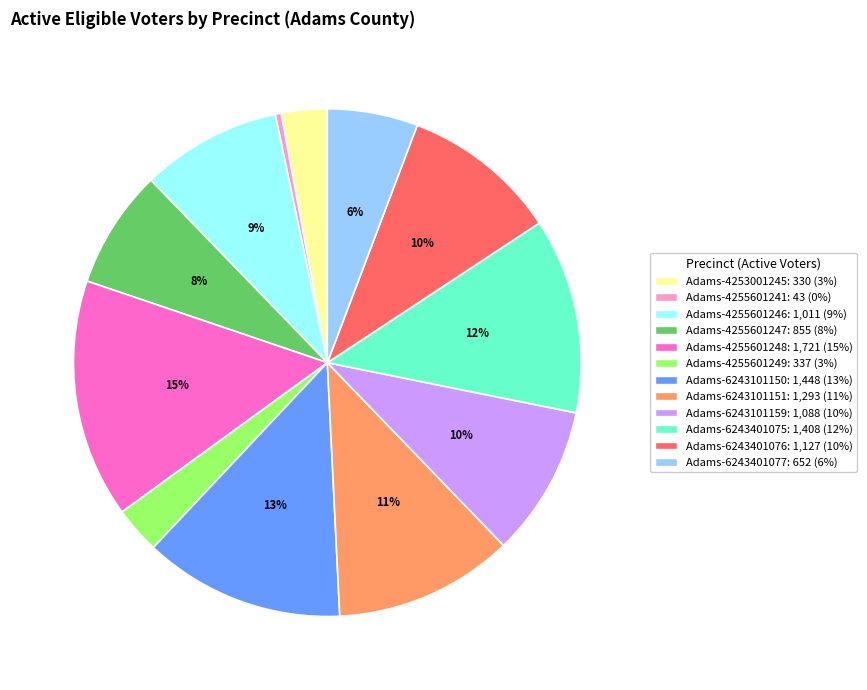

What is the ratio of the value at Adams-4253001245 to the value at Adams-6243101159?

0.3